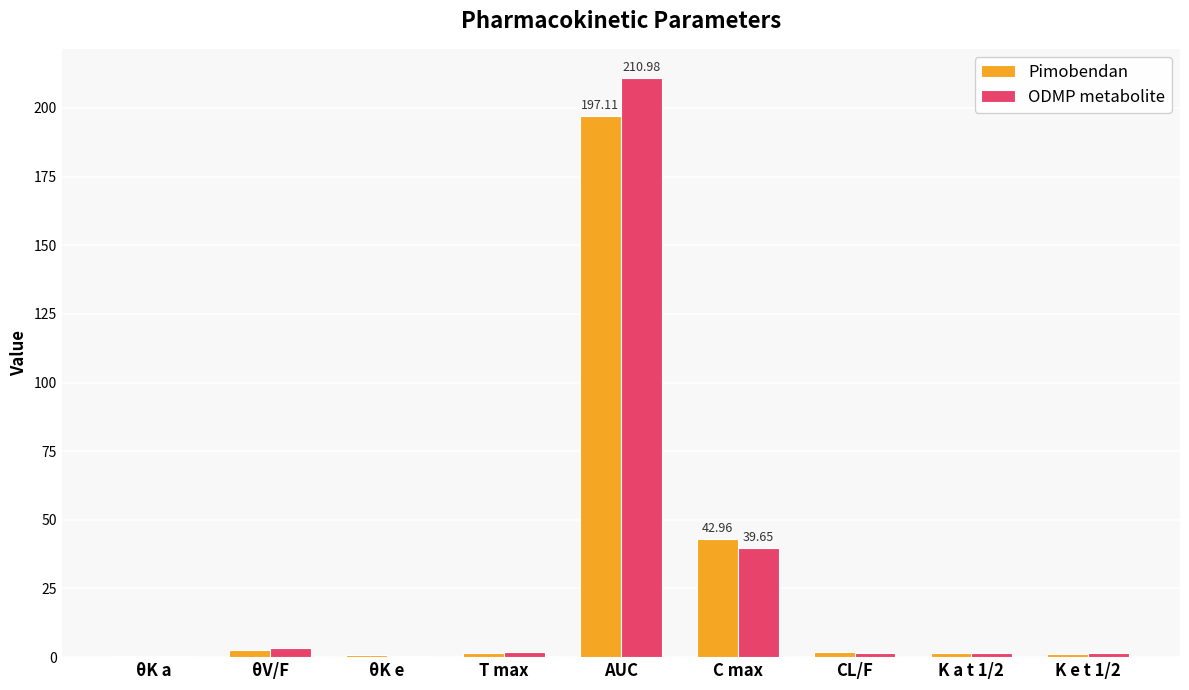

How many data points does each series have?

9